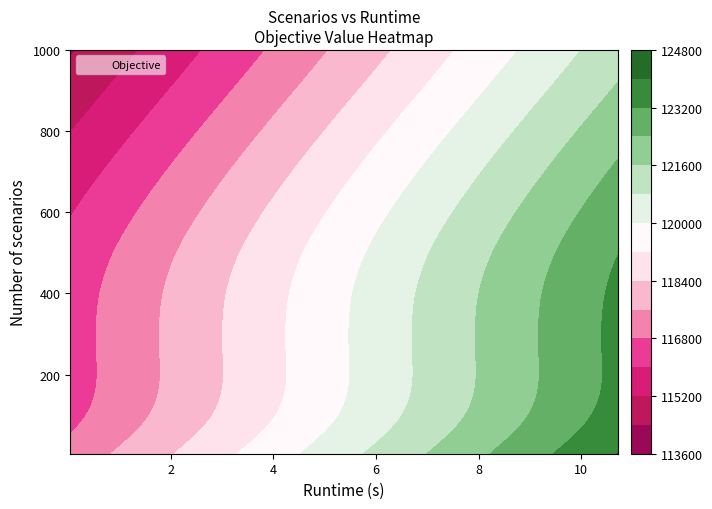

The value of scenarios at 13 is 1751.0. True or false?

False